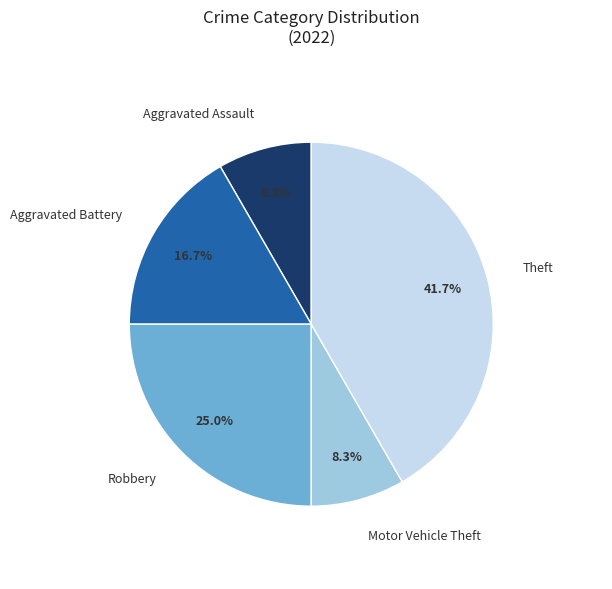

How many segments does this pie chart have?

5